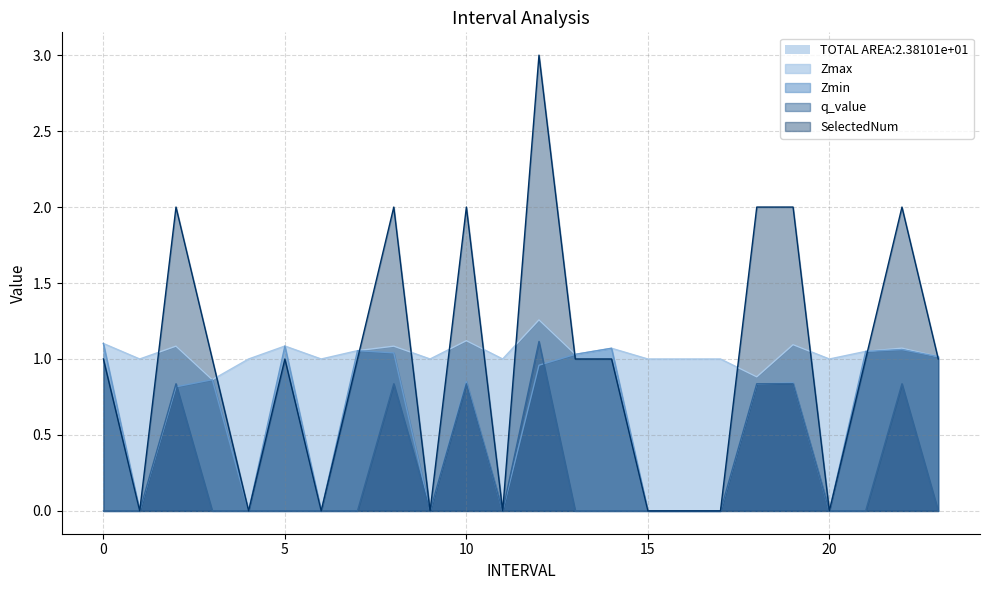

How many interior local peaks does the q_value series have?

5